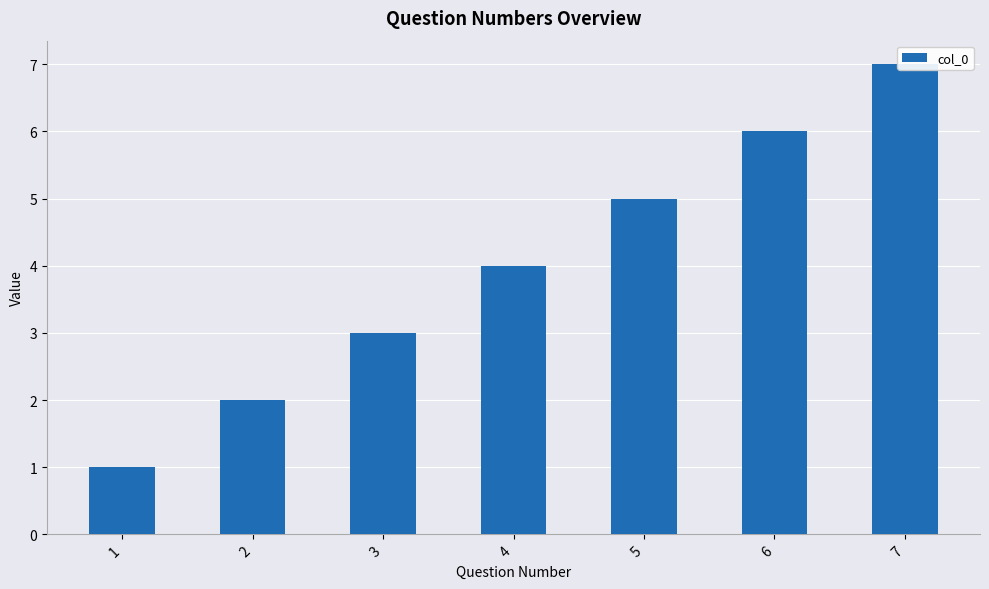

What is the difference between the maximum and second lowest values?

5